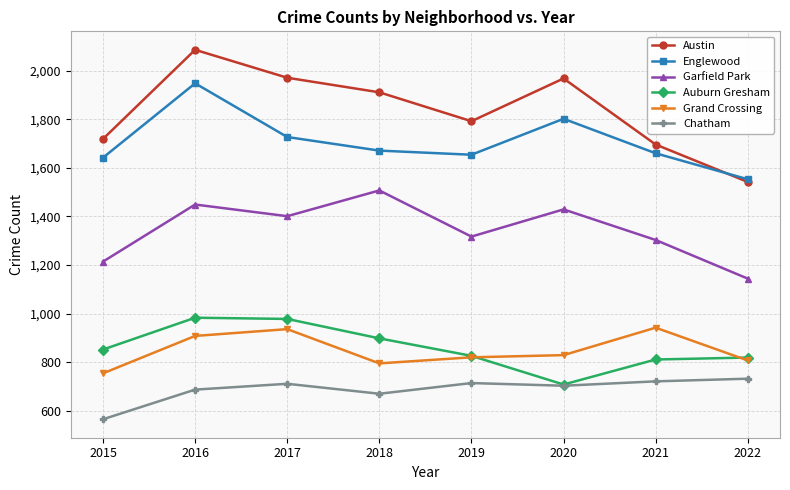

What is the spread (max minus min) of values at 2016?

1399